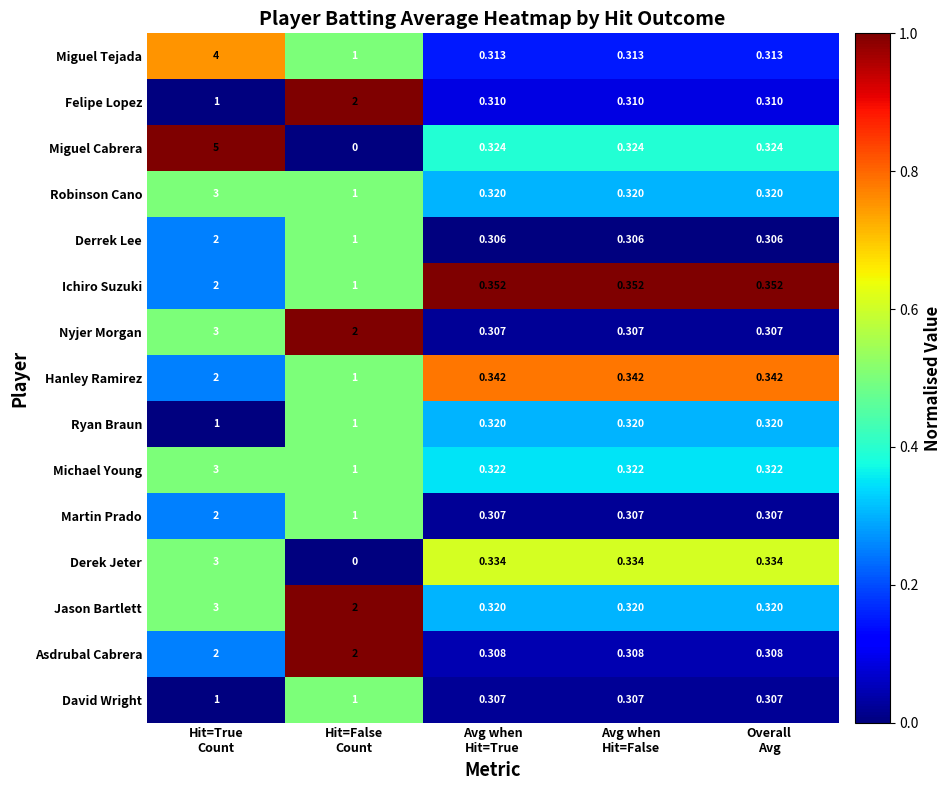

Which series has the largest total across all categories?

Miguel Cabrera